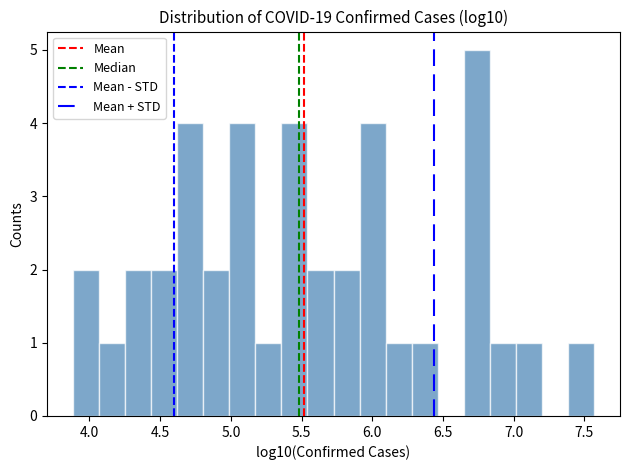

Around what value on the x-axis is the tallest bar? Give the approximate position of its centre, as read against the axis.

6.75